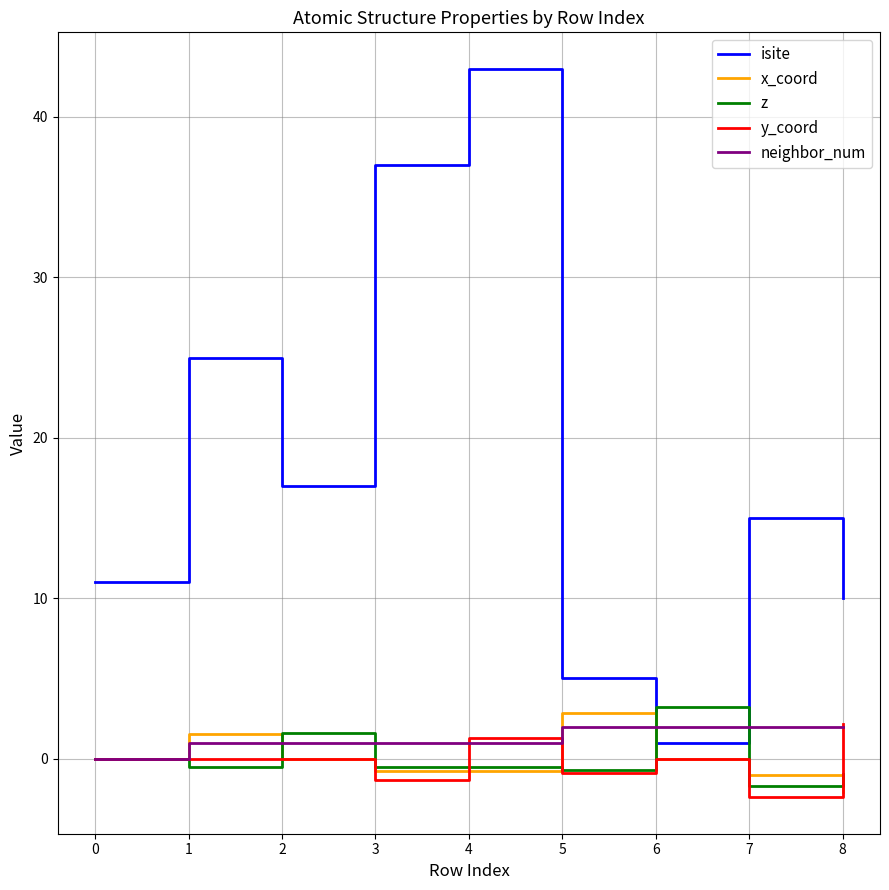

What are all the series names shown in the legend?

isite, x_coord, z, y_coord, neighbor_num